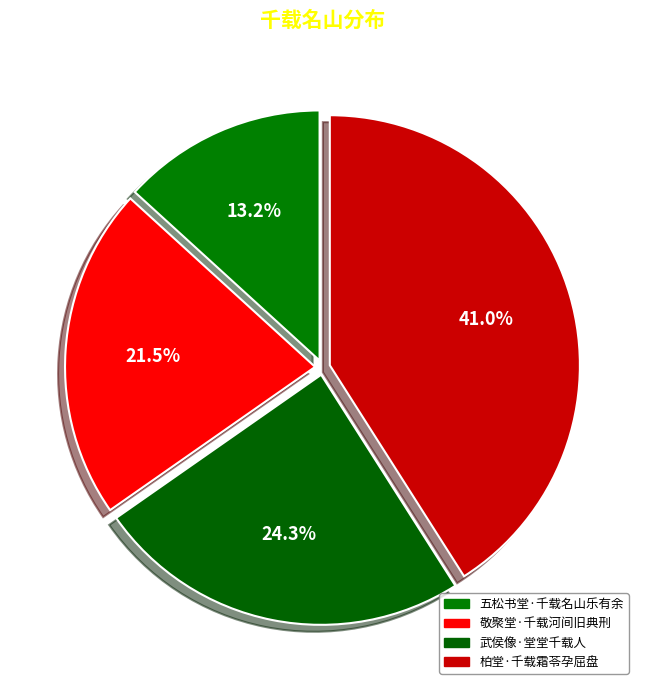

To the nearest percent, what is the difference between the largest and smallest slice percentages?

28%